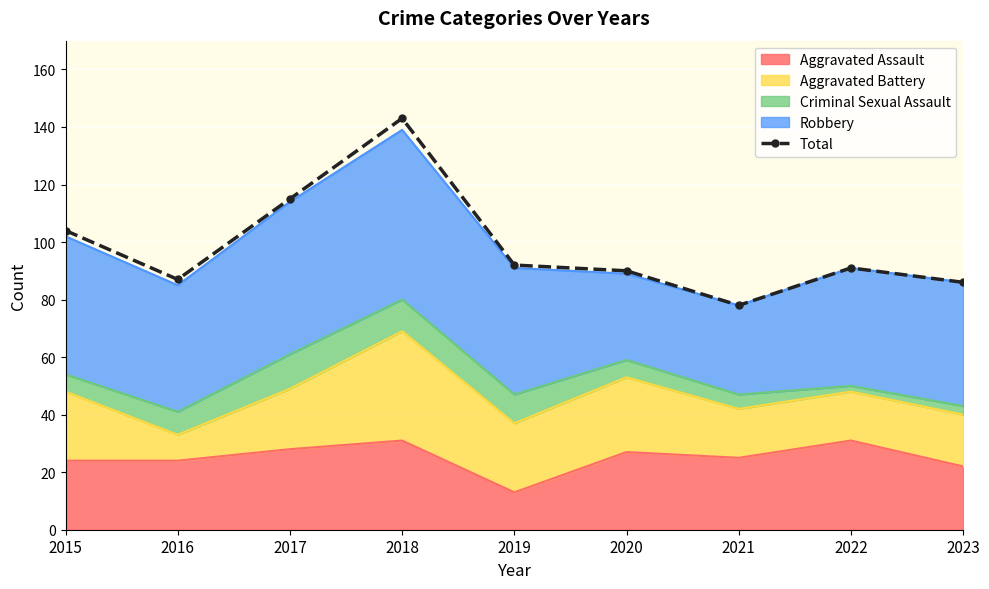

At which label does the data first exceed 91?

2015